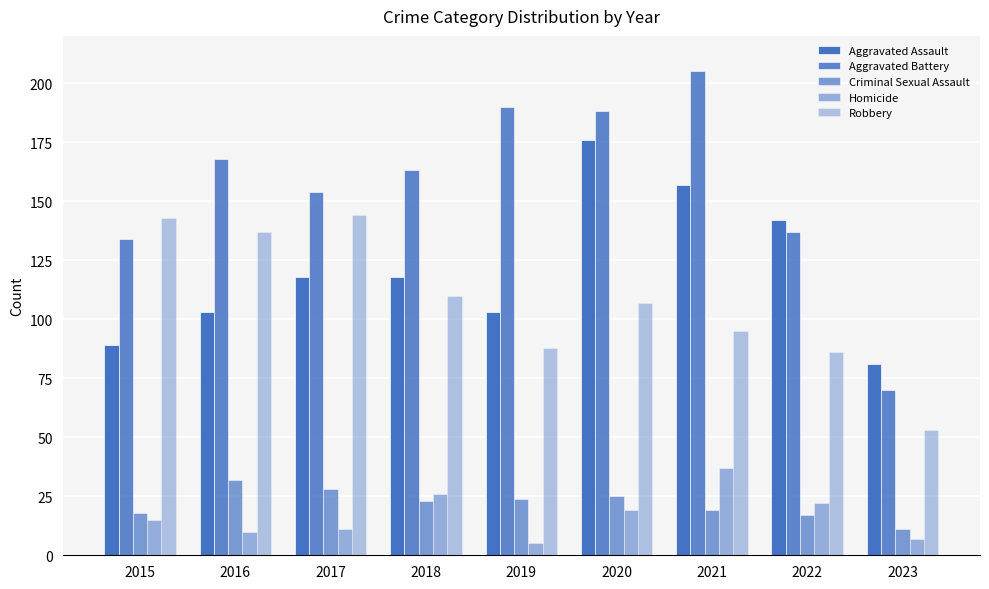

Does the chart contain stacked bars?

No